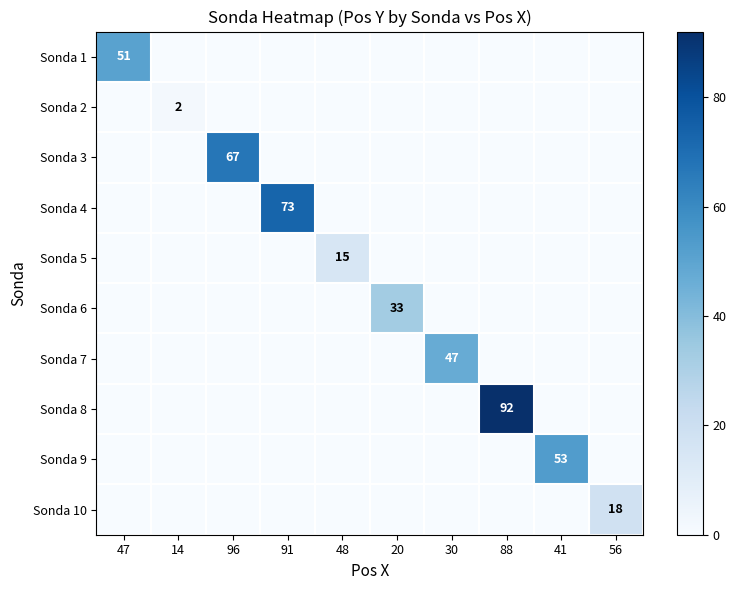

The Sonda 5 series shows 5 at 48. True or false?

False